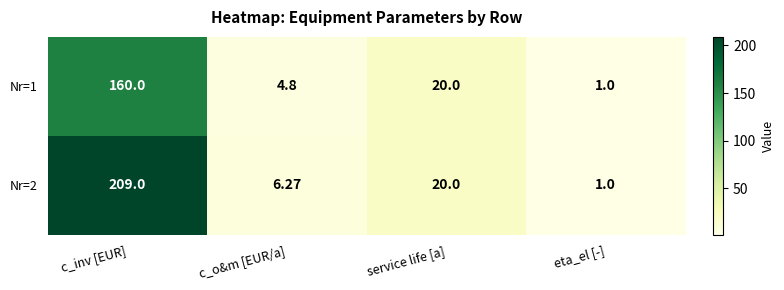

At which label is Nr=2 closest to 105?

service life [a]